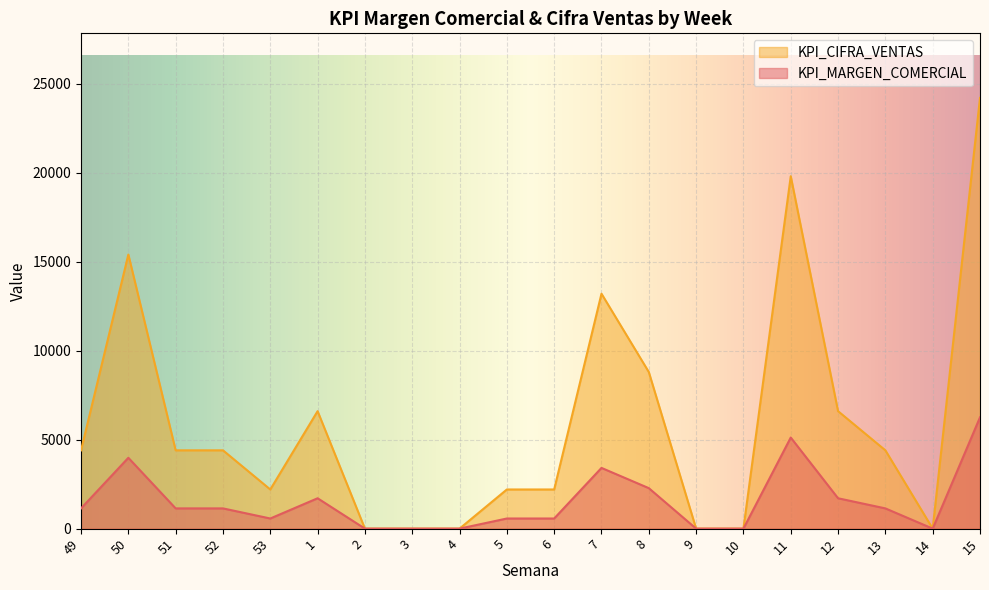

How many values in the KPI_CIFRA_VENTAS series exceed 4400?

7